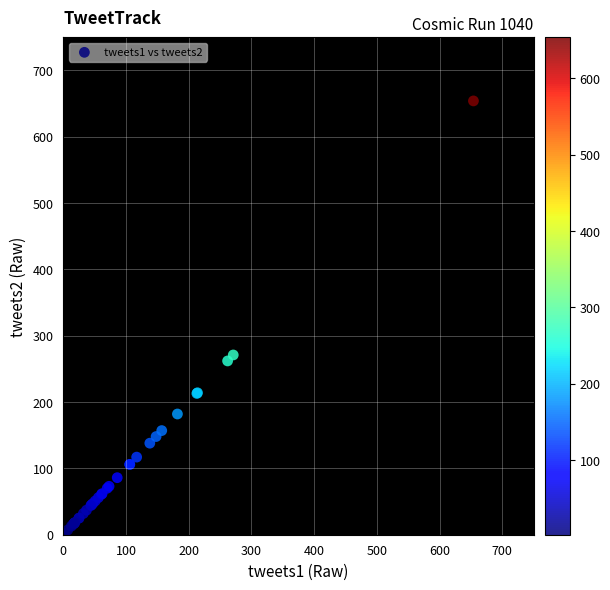

What Y value in the scatter plot is closest to 328?

271